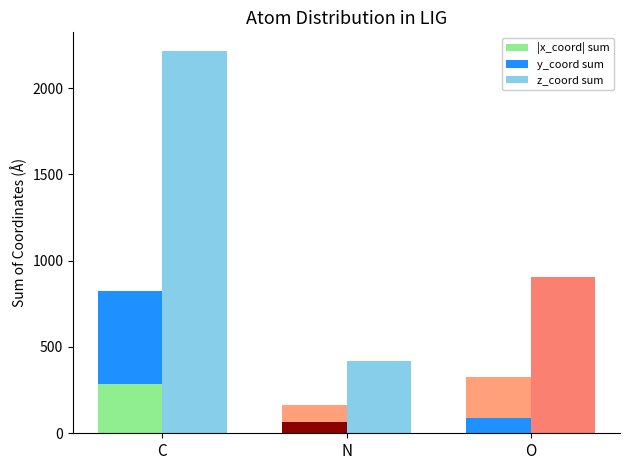

What is the total value across all series at N?

578